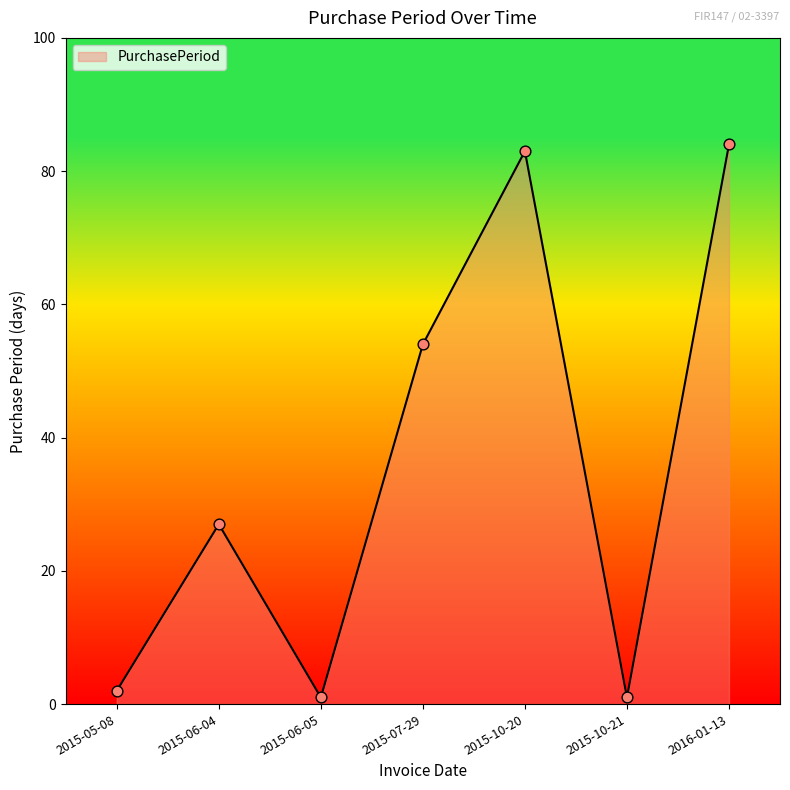

Approximately how many times larger is the value at 2015-10-20 compared to 2015-06-04?

3.1